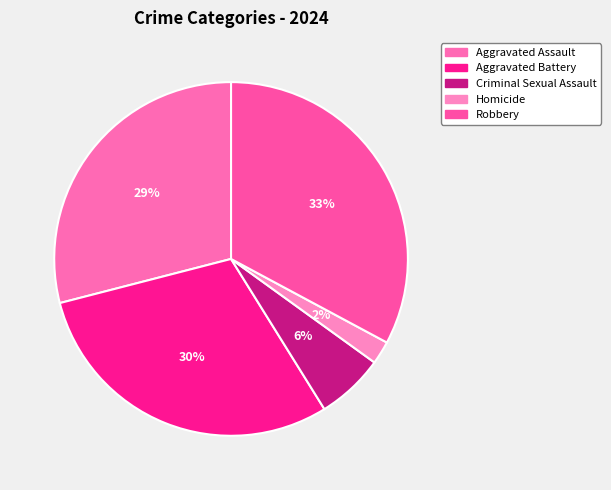

Rank the categories by value from lowest to highest.

Homicide, Criminal Sexual Assault, Aggravated Assault, Aggravated Battery, Robbery